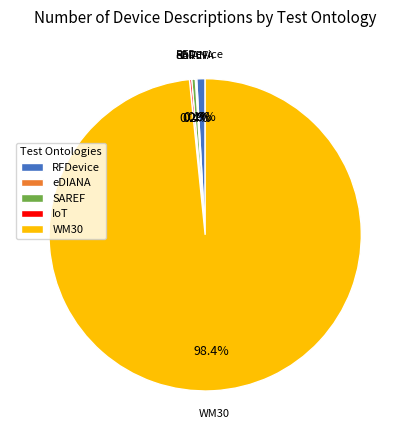

Which category has the biggest portion of the pie?

WM30